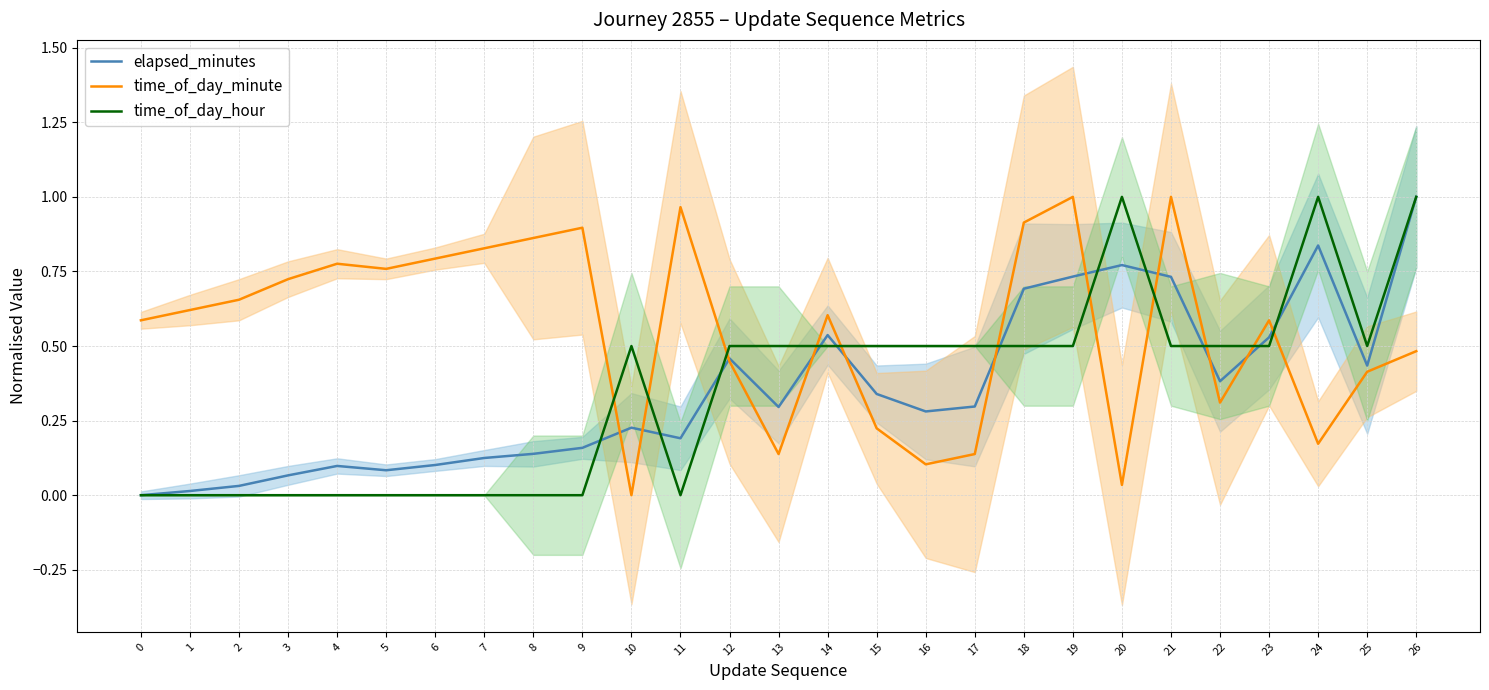

Where do time_of_day_hour and time_of_day_minute first cross each other?

9 and 10